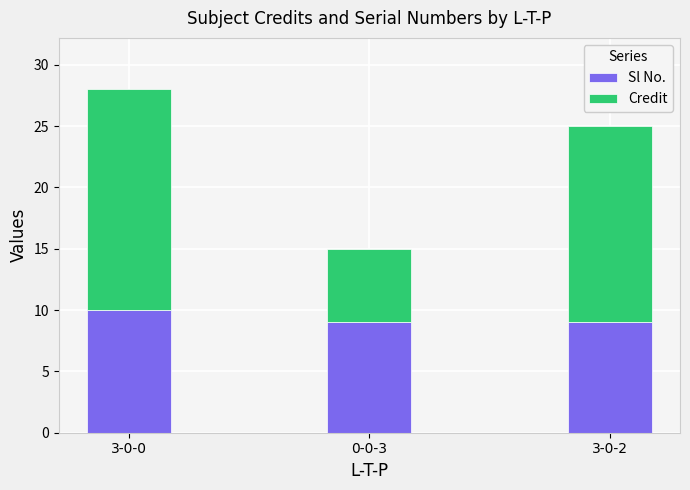

At which label does Sl No. reach its peak?

3-0-0